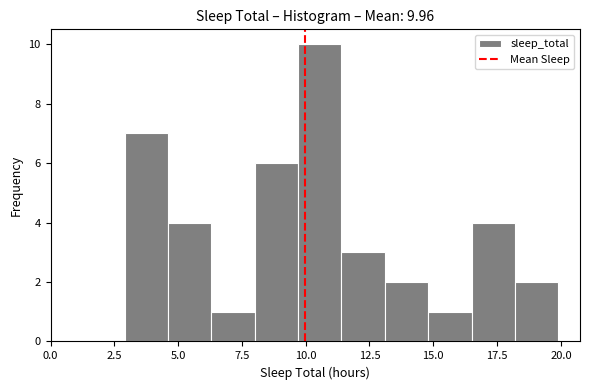

Around what value on the x-axis is the tallest bar? Give the approximate position of its centre, as read against the axis.

10.5